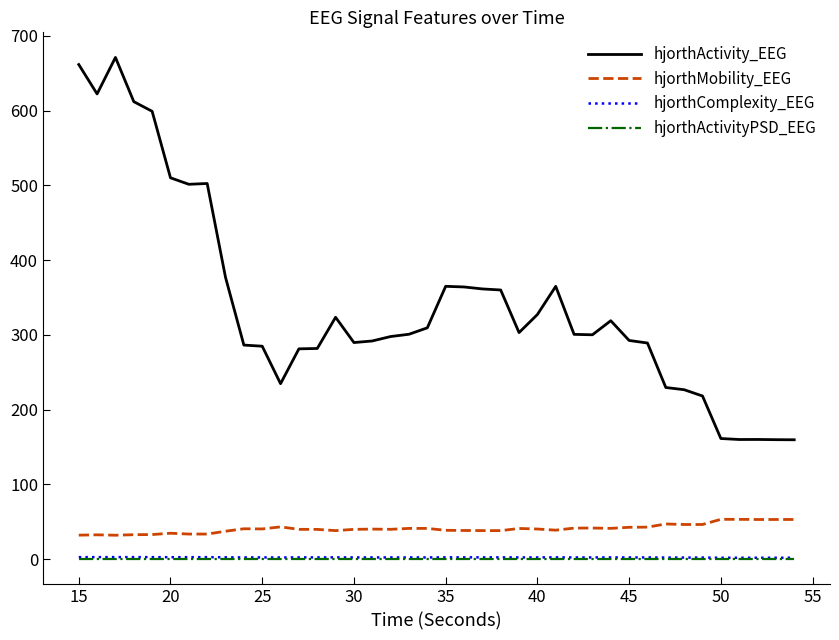

What is the average value of the hjorthMobility_EEG series?

41.0